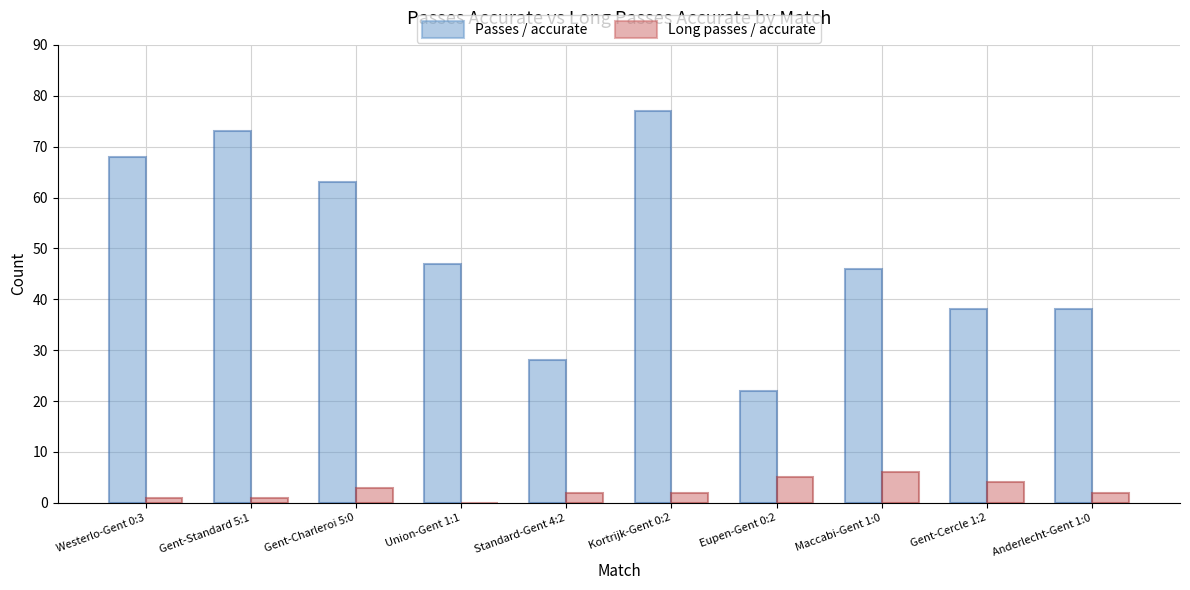

How many distinct data groups are displayed?

2